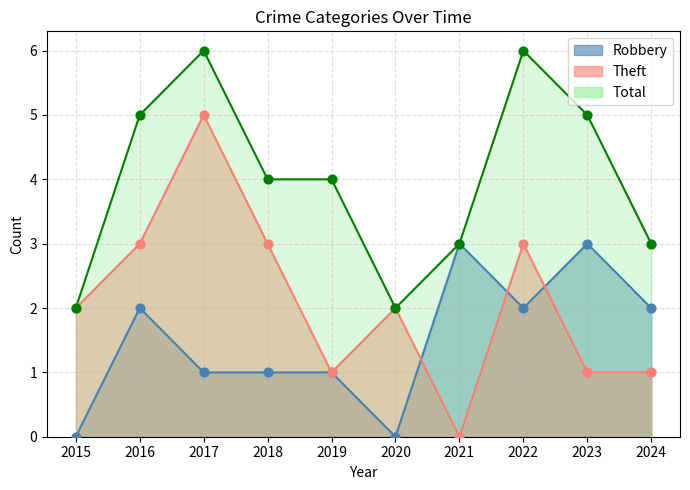

Which series has the largest Y range (max minus min)?

Theft